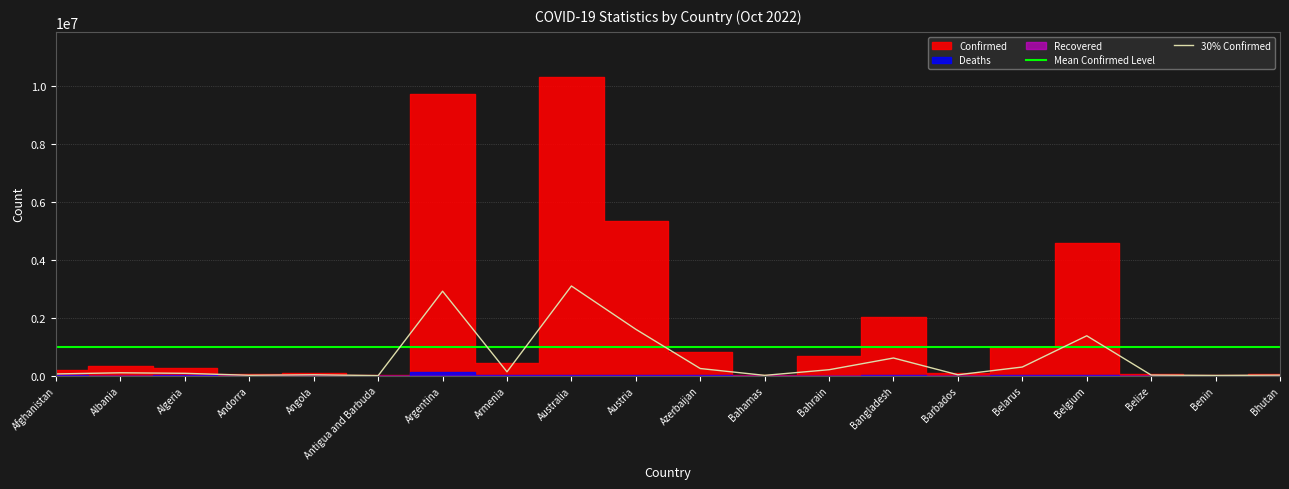

What is the difference between the second highest and second lowest values in the 30% Confirmed series?

2905743.6